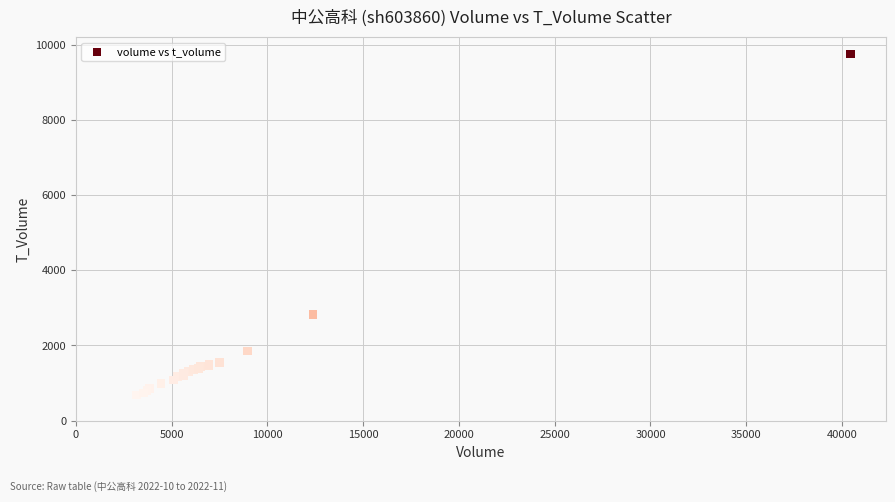

What Y value in the scatter plot is closest to 5219?

2828